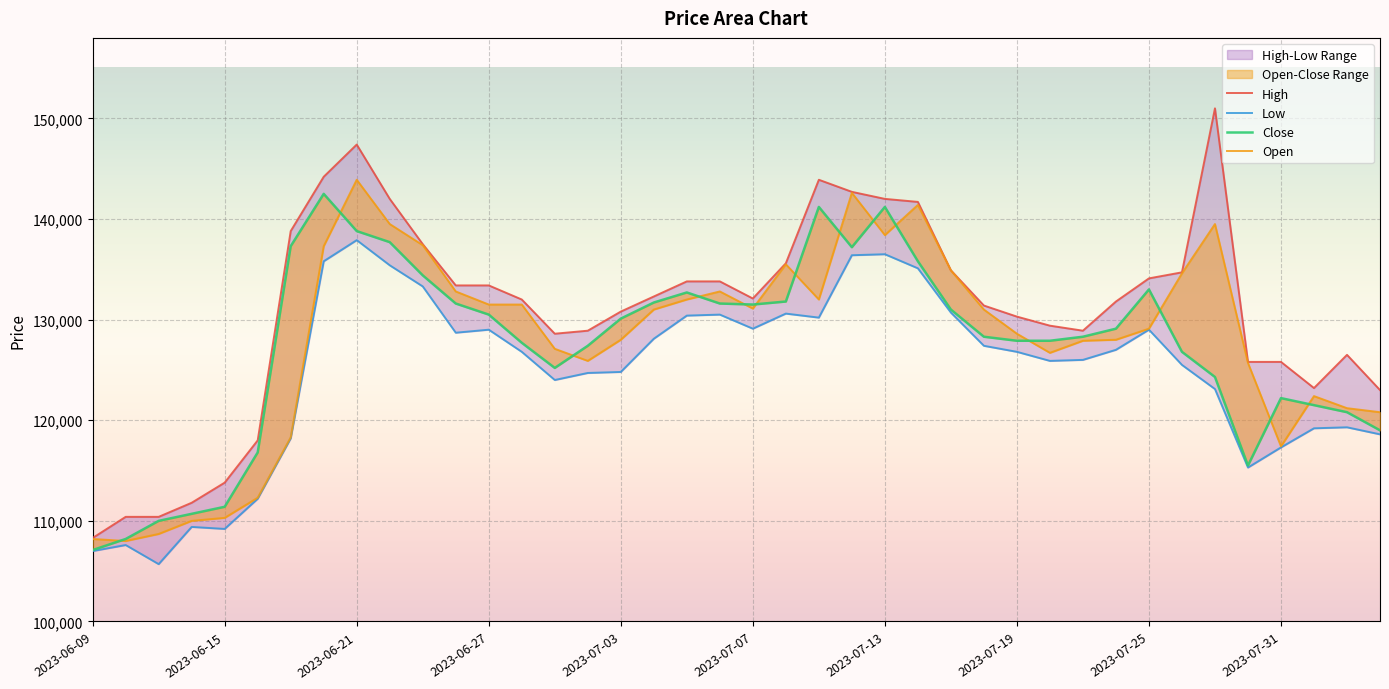

How many interior local valleys does the High series have?

4